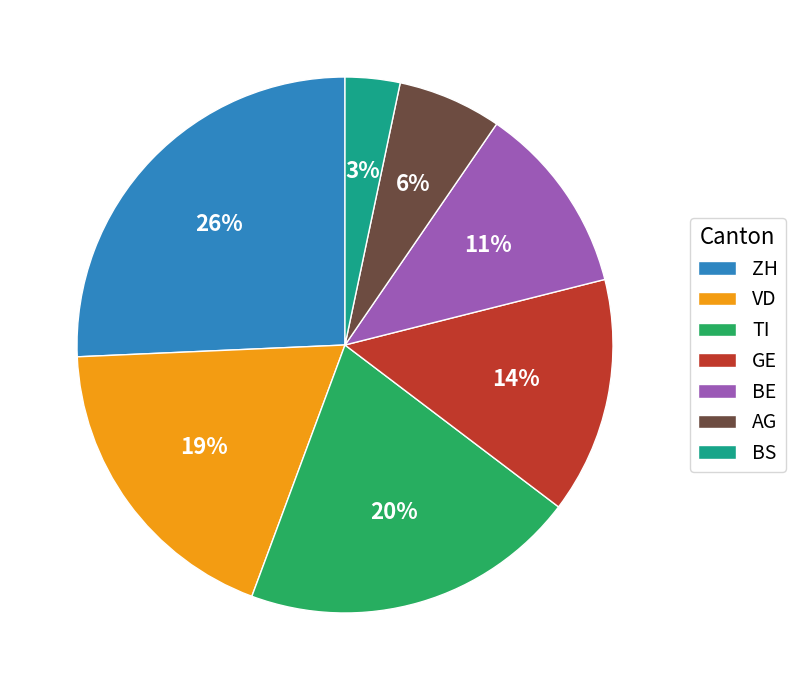

How many segments does this pie chart have?

7